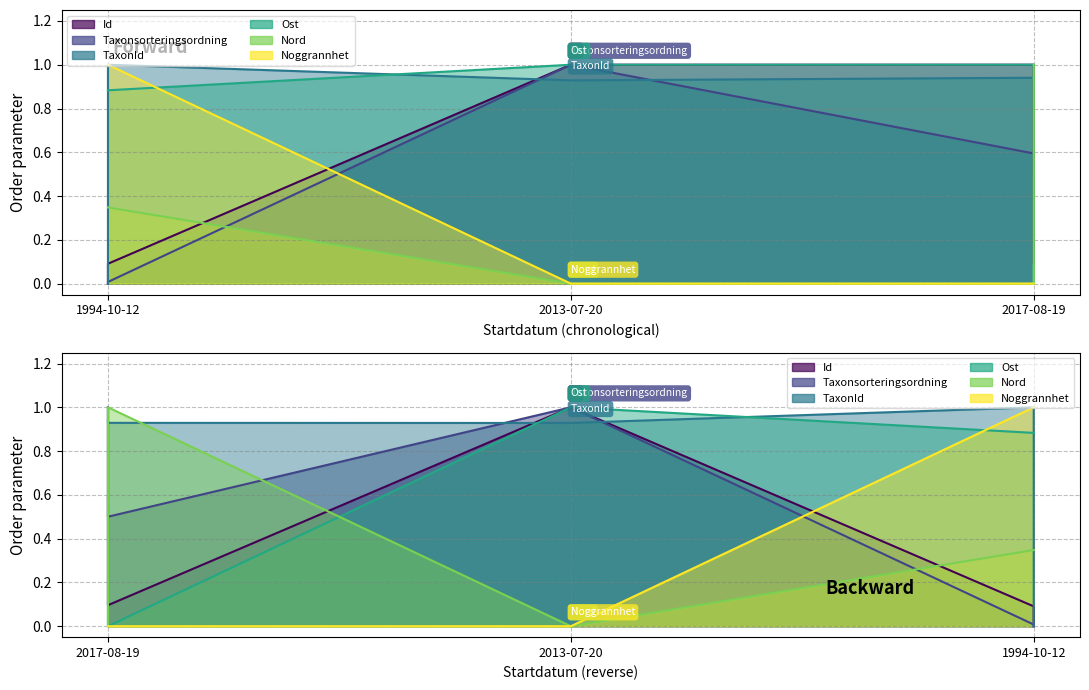

What are all the series names shown in the legend?

Id, Taxonsorteringsordning, TaxonId, Ost, Nord, Noggrannhet